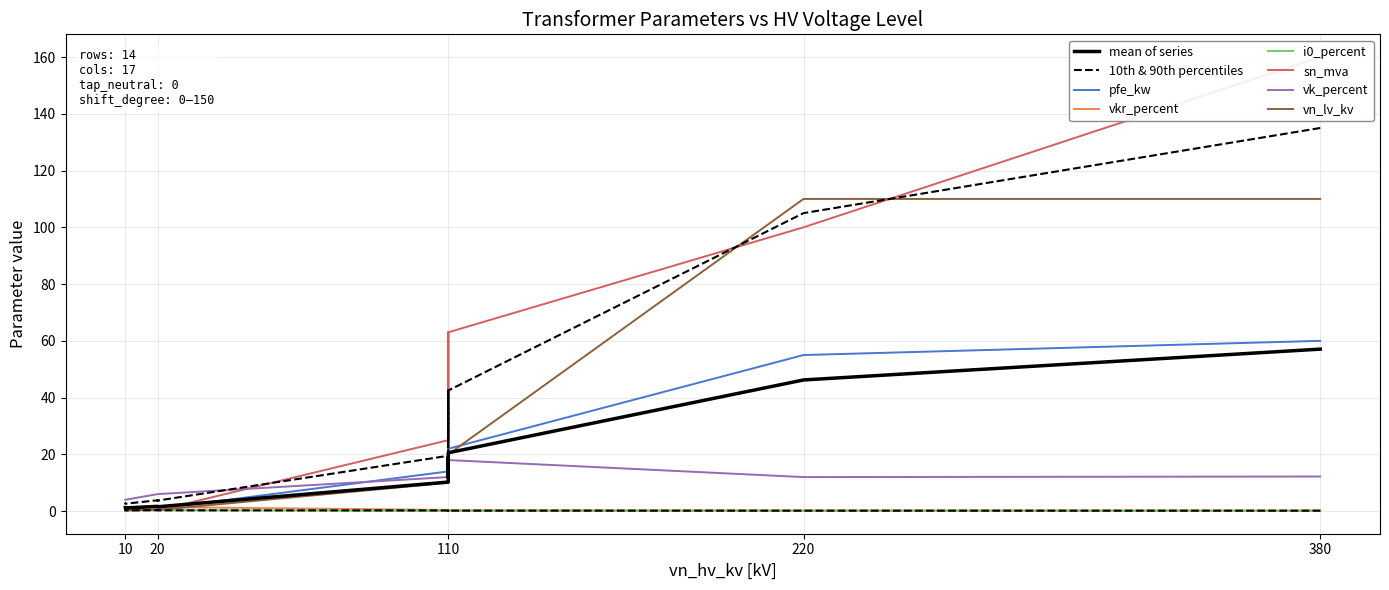

What is the average value of the i0_percent series?

0.1